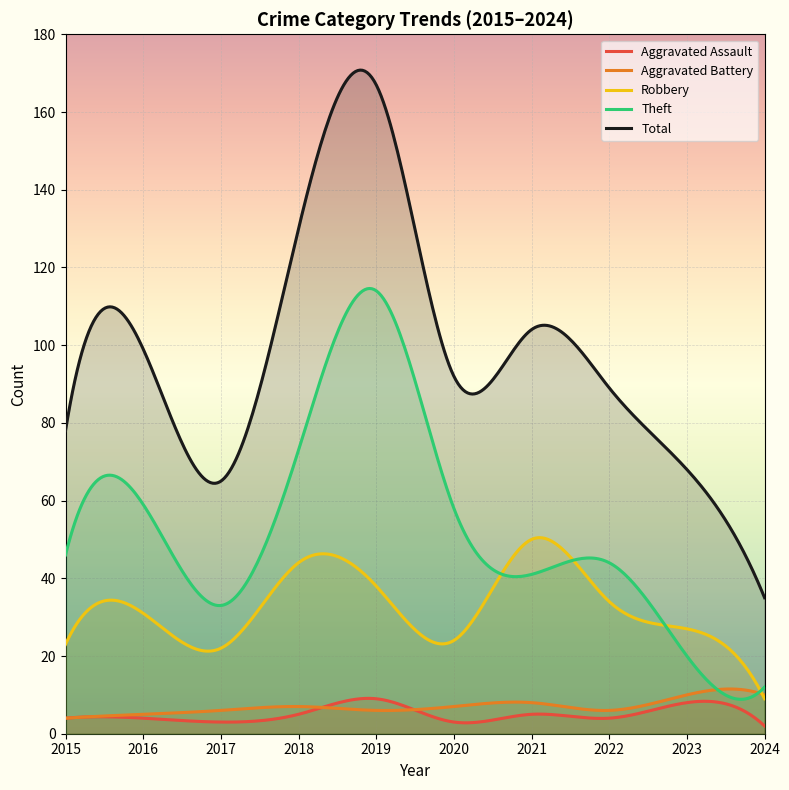

What is the lowest value of the Robbery series?

9.0